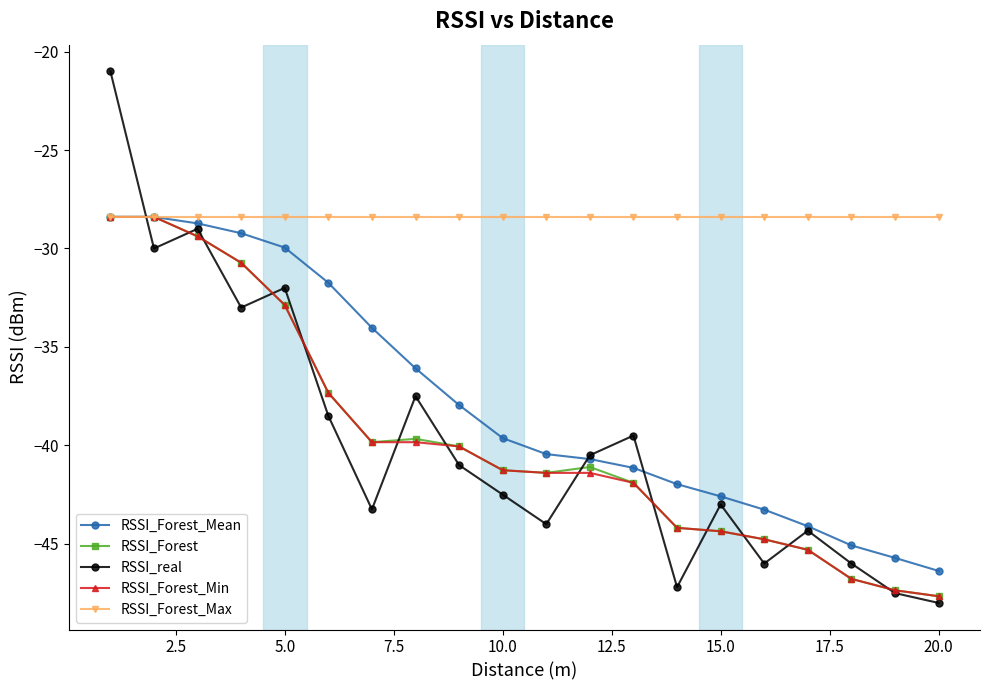

What is the maximum value shown in the chart?

-21.0